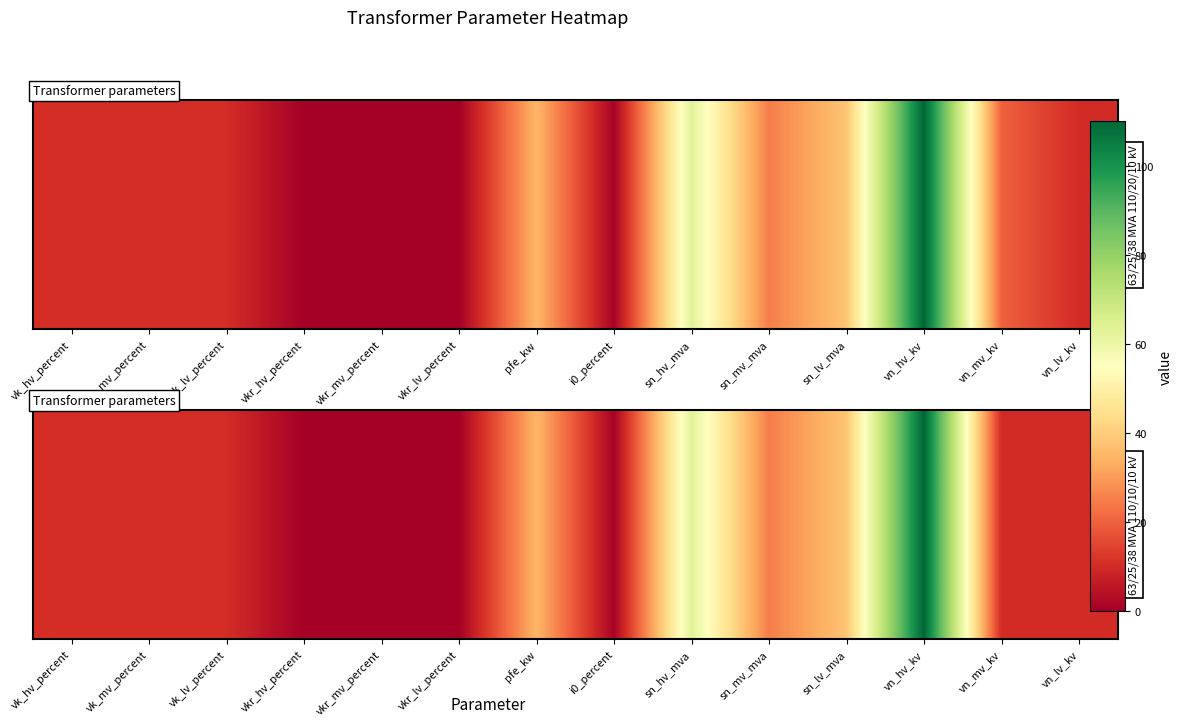

Reading right to left, extract all data points from this chart.

vn_lv_kv=10.0	vn_mv_kv=10.0	vn_hv_kv=110.0	sn_lv_mva=38.0	sn_mv_mva=25.0	sn_hv_mva=63.0	i0_percent=0.9	pfe_kw=35.0	vkr_lv_percent=0.3	vkr_mv_percent=0.3	vkr_hv_percent=0.3	vk_lv_percent=10.4	vk_mv_percent=10.4	vk_hv_percent=10.4